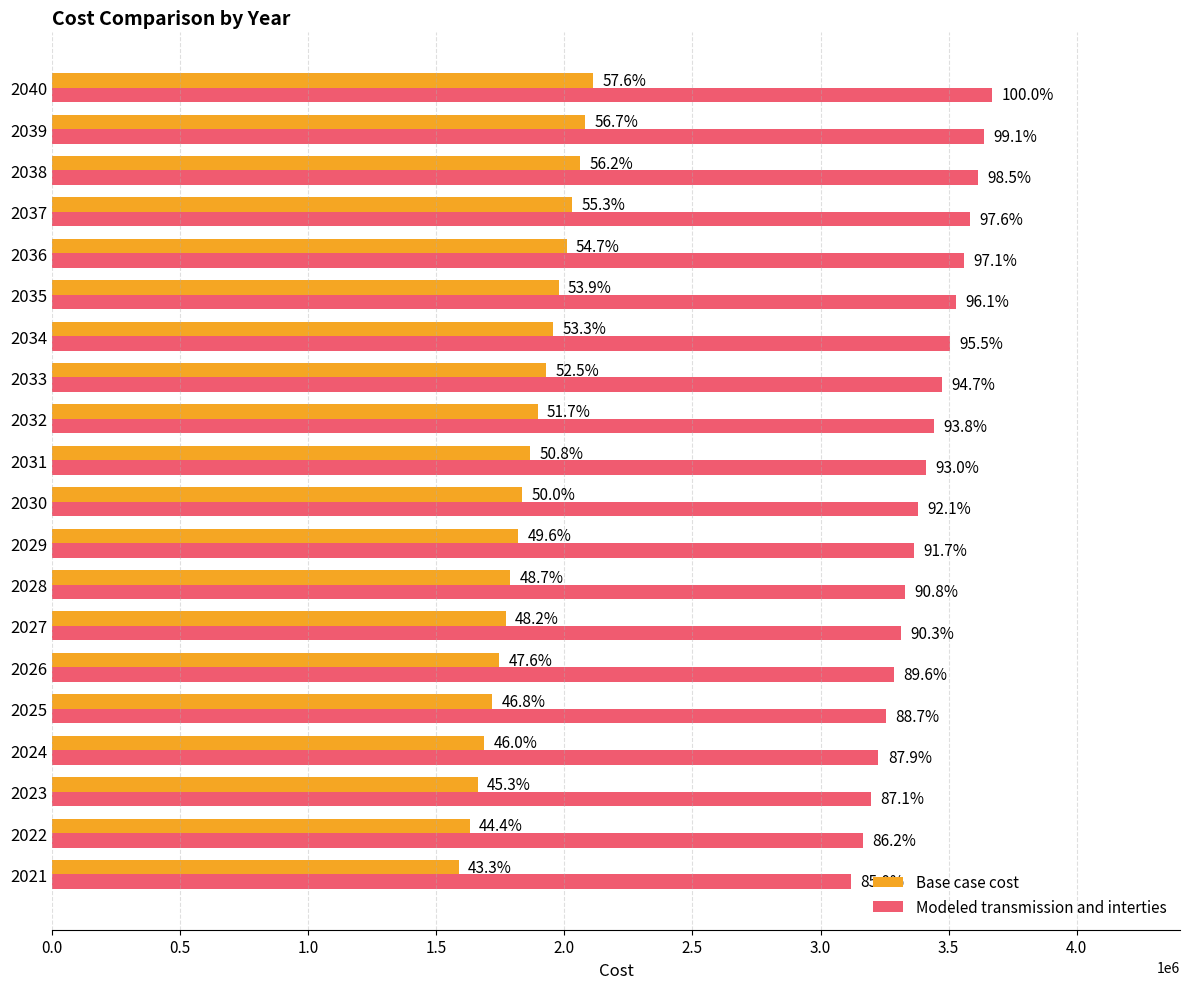

What are all the series names shown in the legend?

Base case cost, Modeled transmission and interties